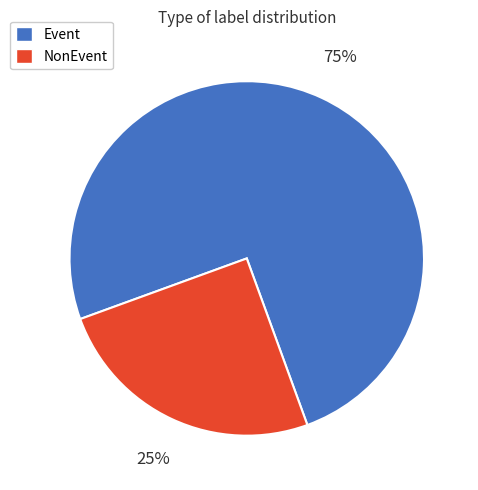

True or false: Event accounts for 89% of the total.

False